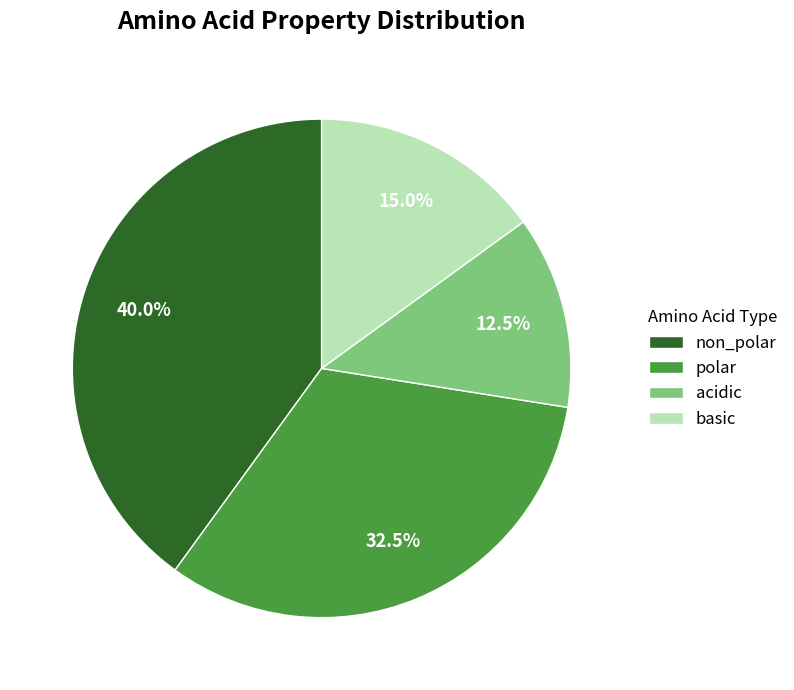

Combined, what portion of the pie is non_polar and basic?

55.0%